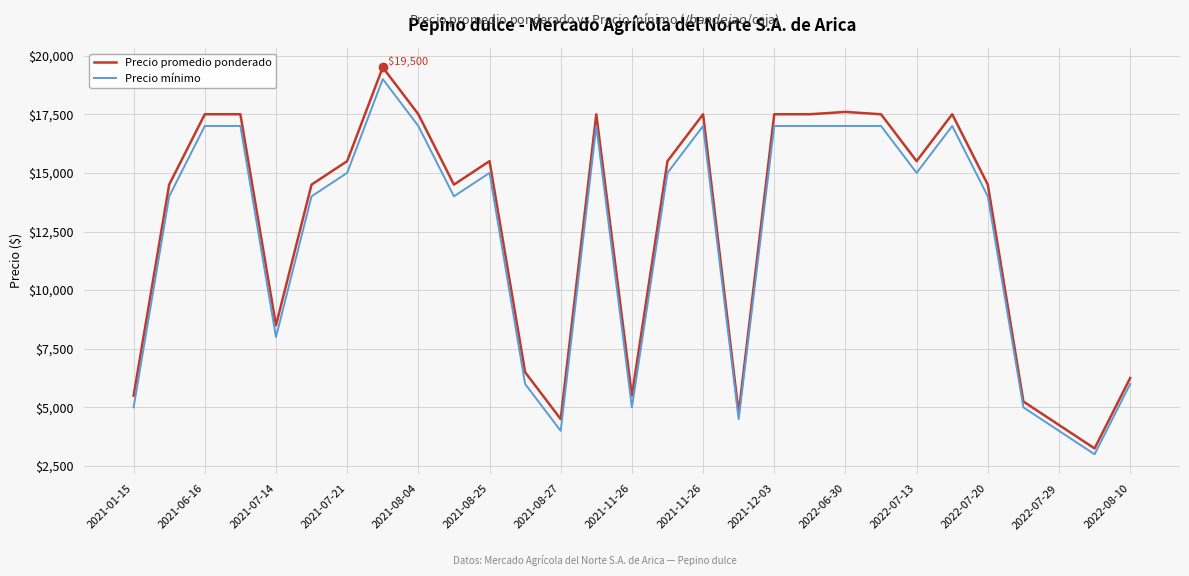

True or false: Precio promedio ponderado has more than 0 points higher than both neighbors.

True